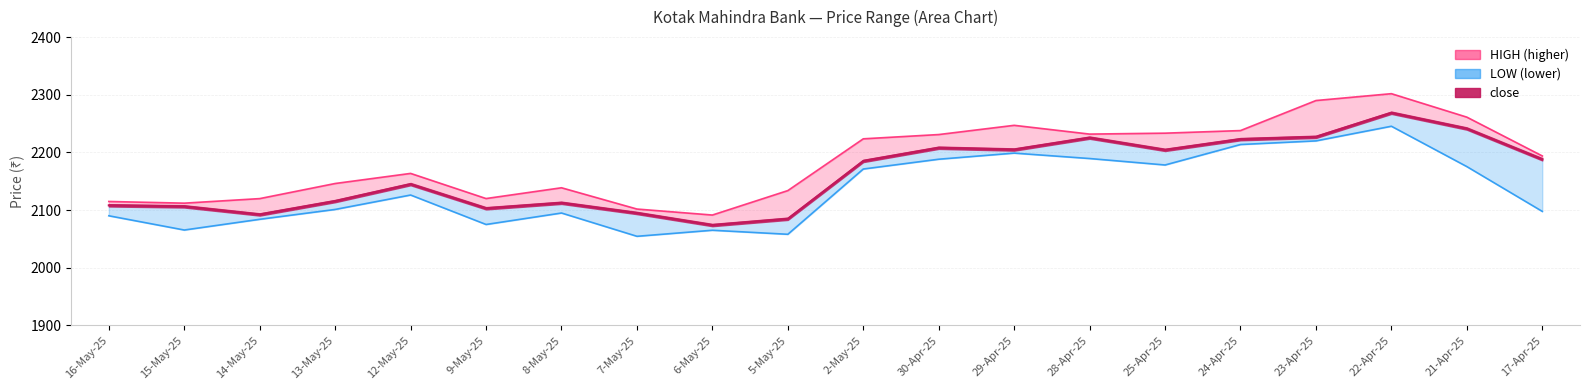

True or false: close and HIGH intersect in this chart.

False